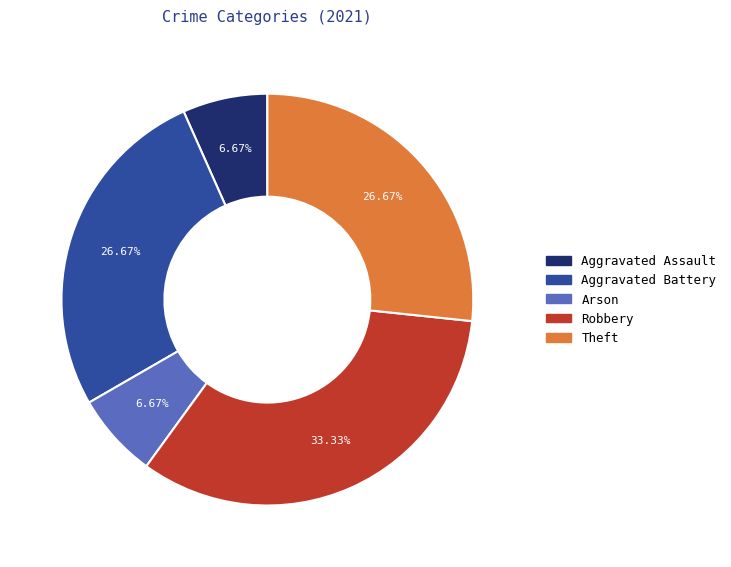

To the nearest percent, what is the combined percentage of Robbery and Theft?

60%